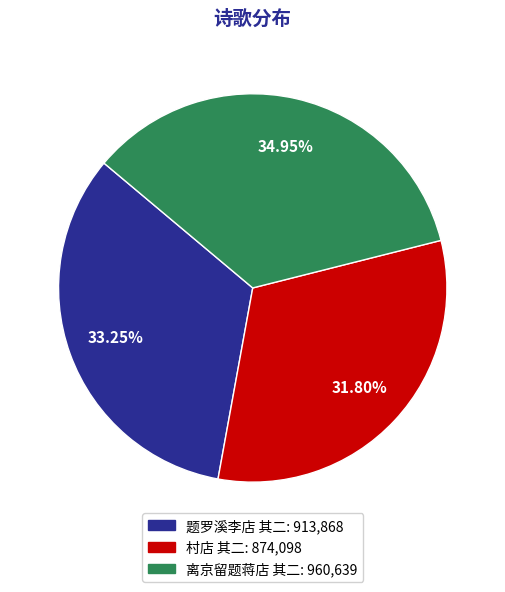

How many slices are in this pie chart?

3